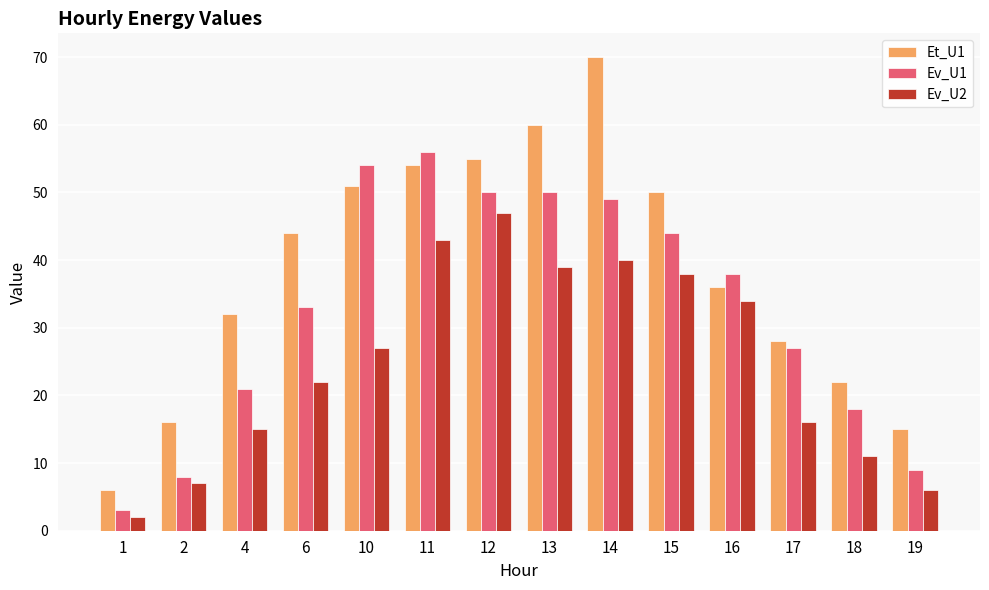

What is the difference between the maximum and minimum values in the Et_U1 series?

64